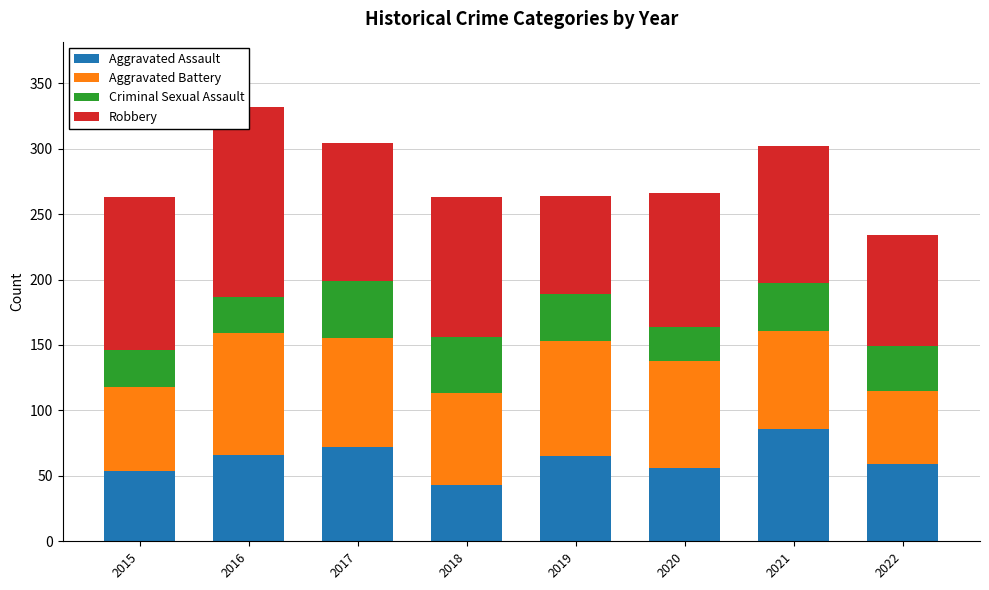

What is the difference between the highest and lowest values at 2020?

76